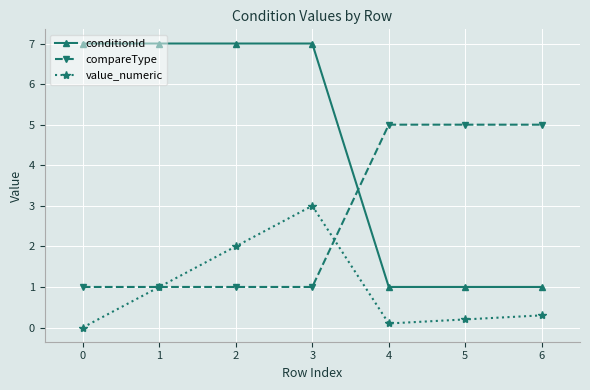

What is the difference between the highest and lowest values at 3?

6.0